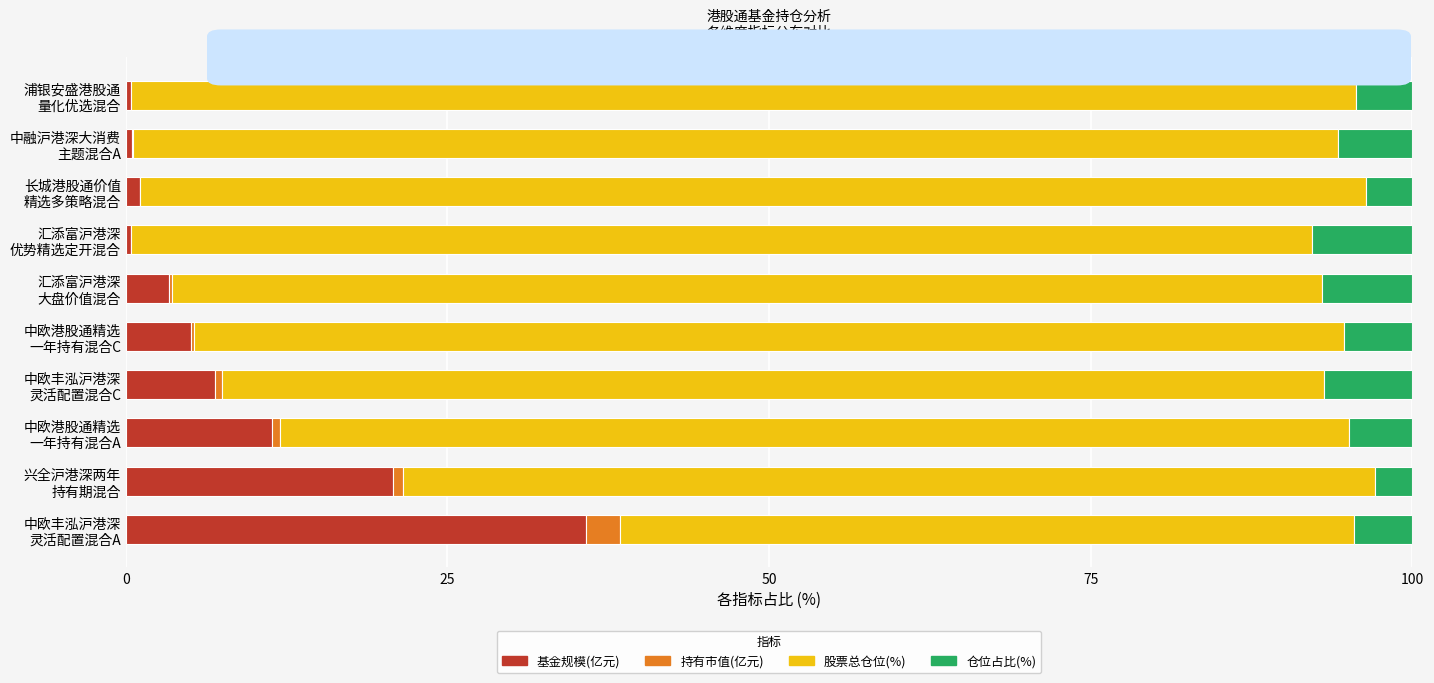

What is the highest value of the 基金规模(亿元) series?

35.7